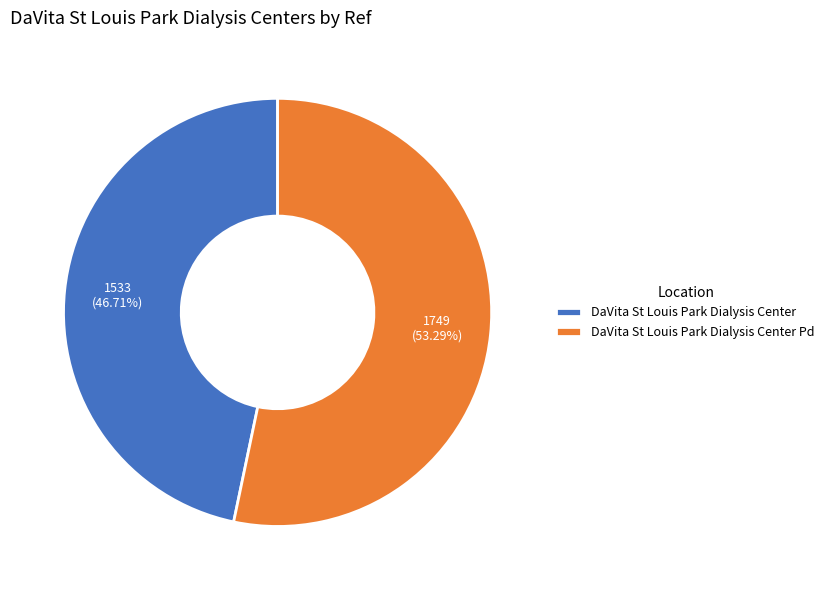

What is the total percentage of DaVita St Louis Park Dialysis Center Pd and DaVita St Louis Park Dialysis Center?

100.0%